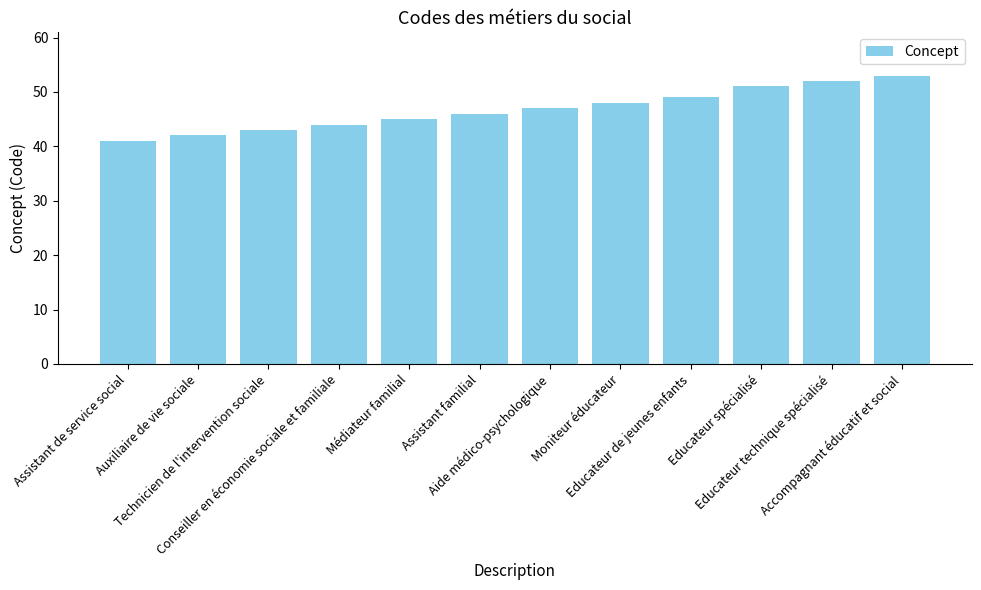

How many bars are there in total?

12